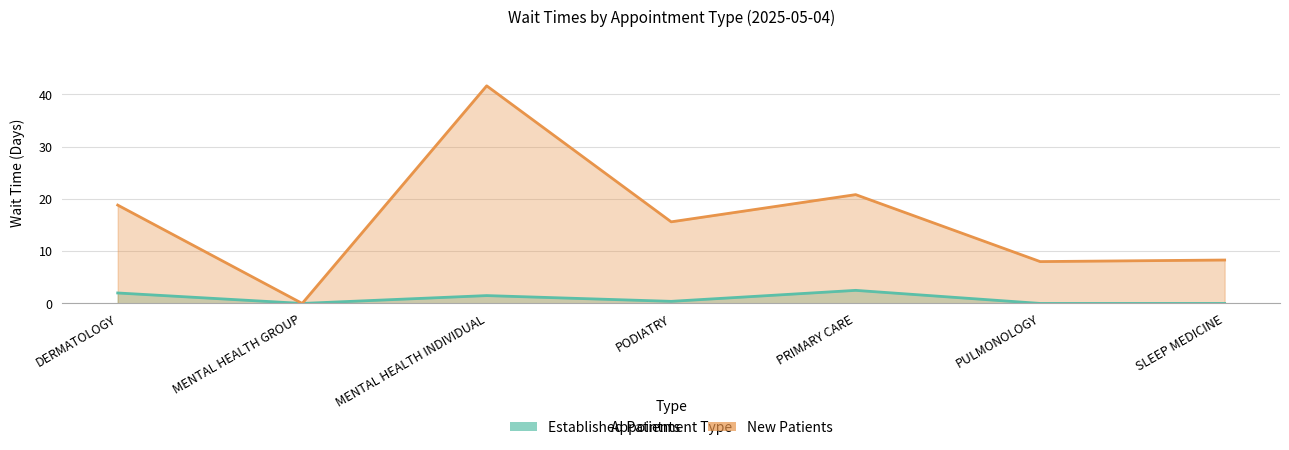

What is the total value across all series at MENTAL HEALTH INDIVIDUAL?

43.1